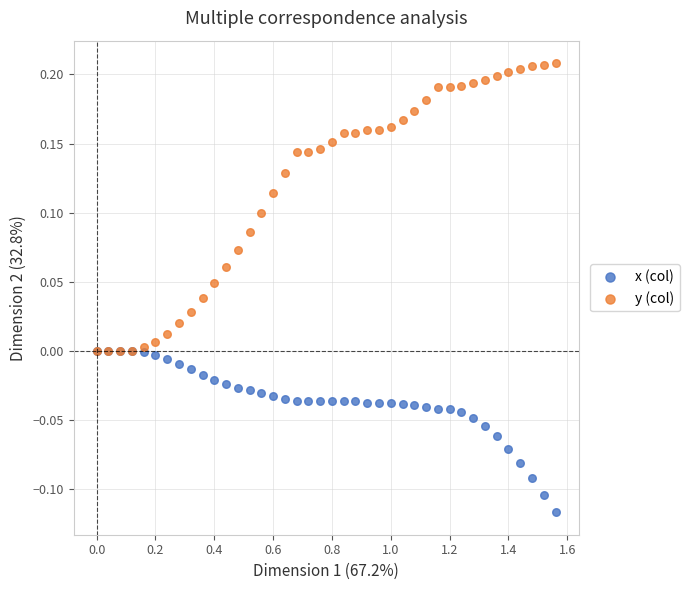

What are all the series names shown in the legend?

x (col), y (col)